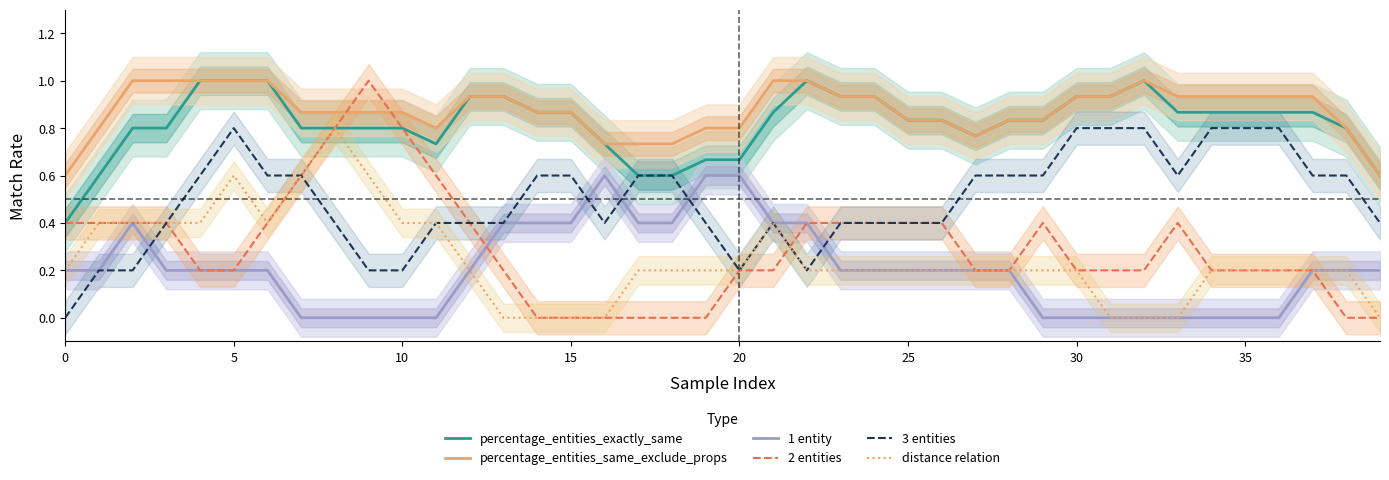

Count the number of categories in the chart.

40